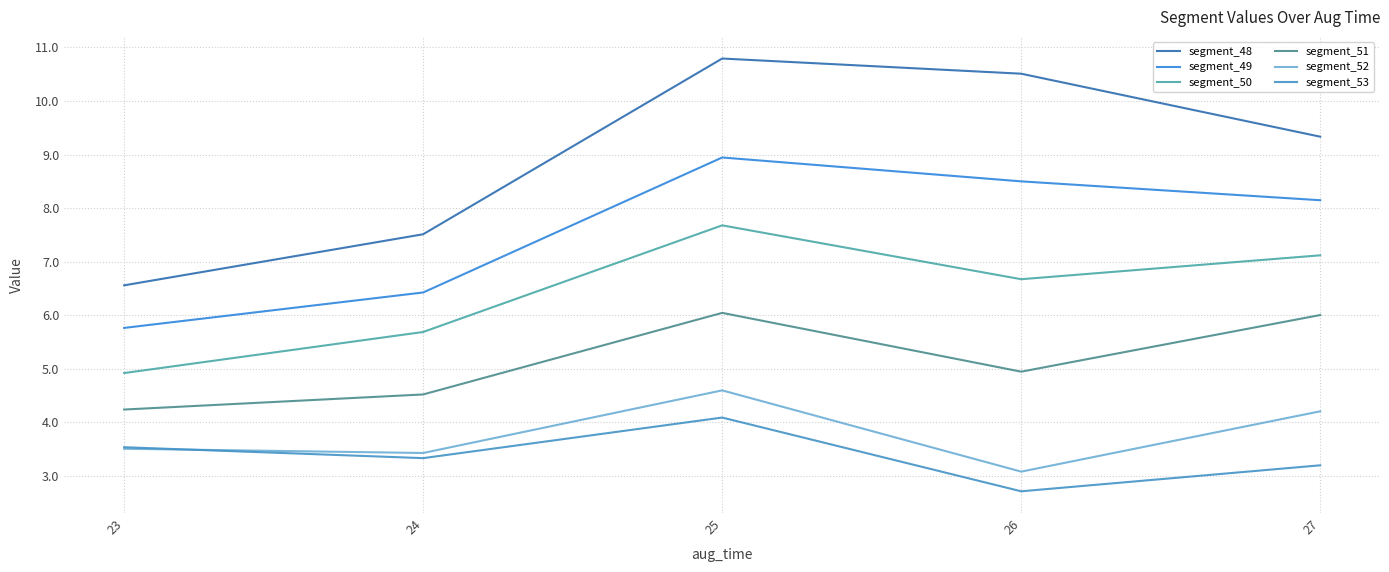

At which label is segment_49 closest to 7?

24